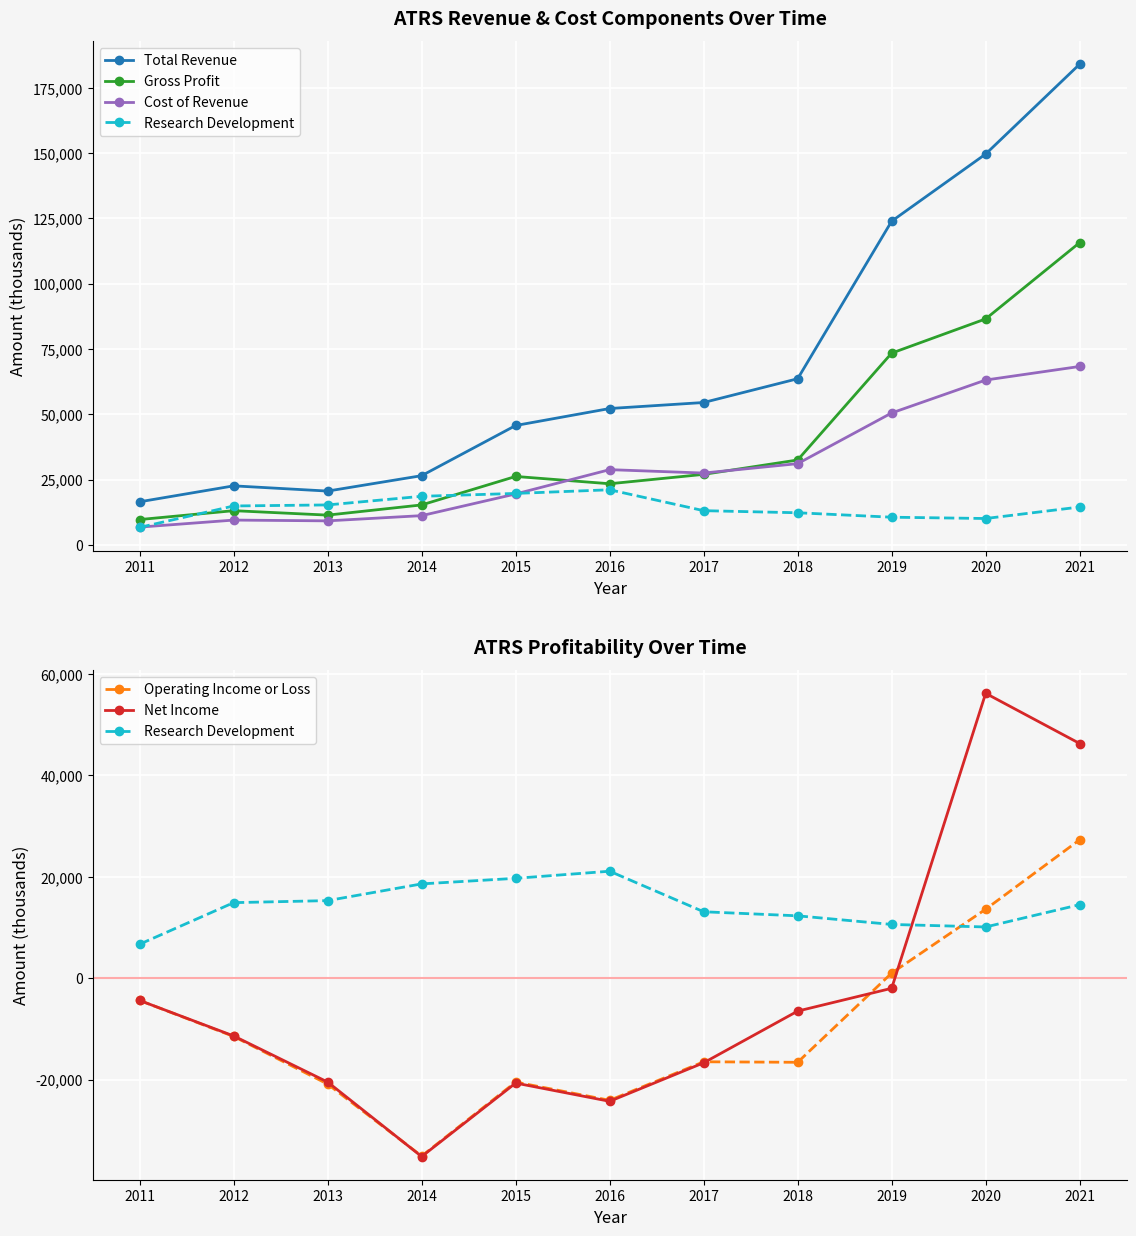

True or false: Operating Income or Loss has a value of 27300 at 2021.

True